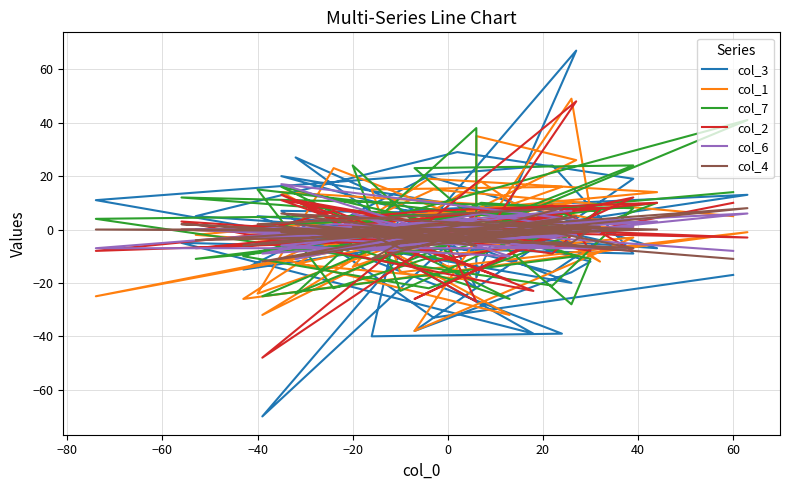

Which series has the largest range (max minus min)?

col_3